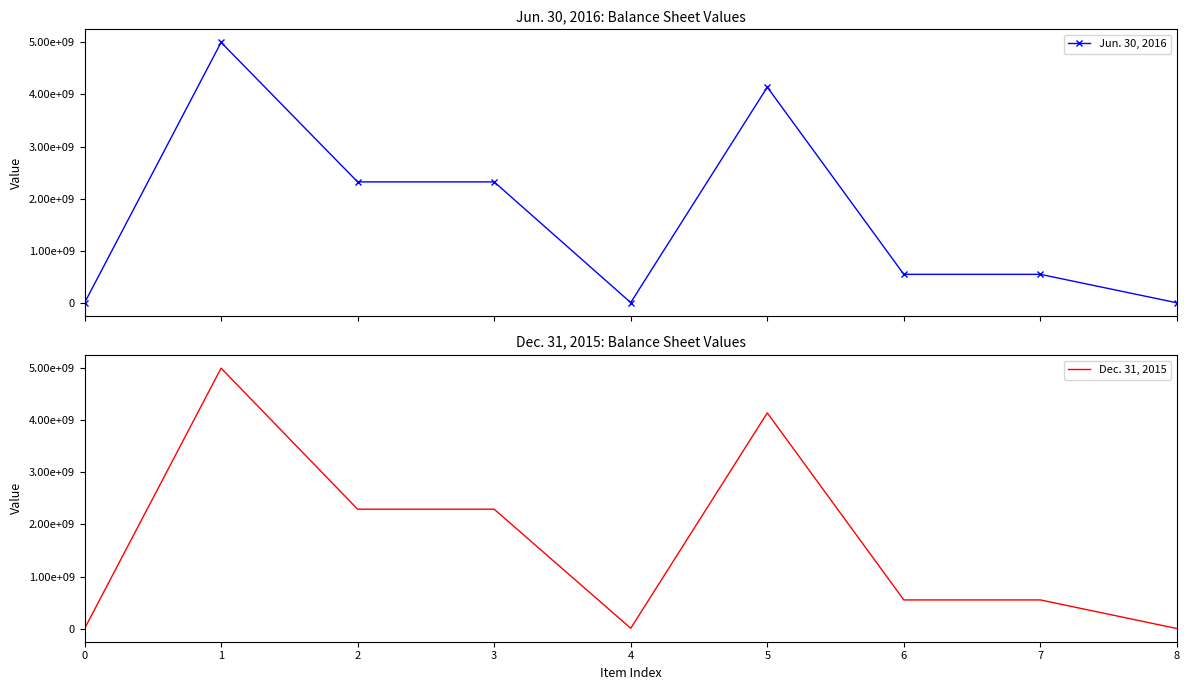

Reading left to right, transcribe all the data shown in this chart.

Jun. 30, 2016: 67	5000000000	2322000000	2322000000	6000000	4141000000	548000000	548000000	2000000
Dec. 31, 2015: 68	5000000000	2293000000	2293000000	8000000	4141000000	552000000	552000000	3000000